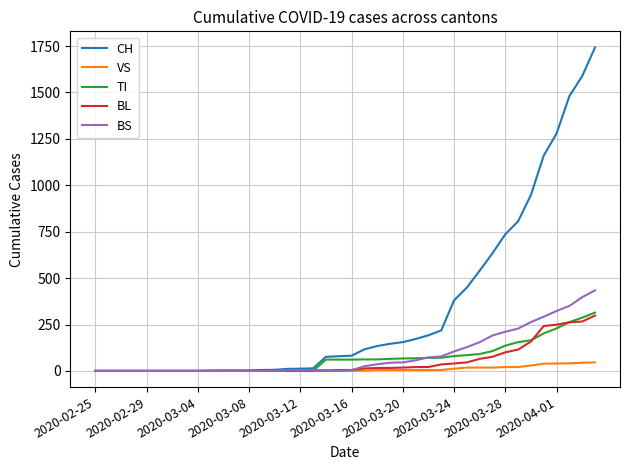

Which series has the widest spread of values?

CH